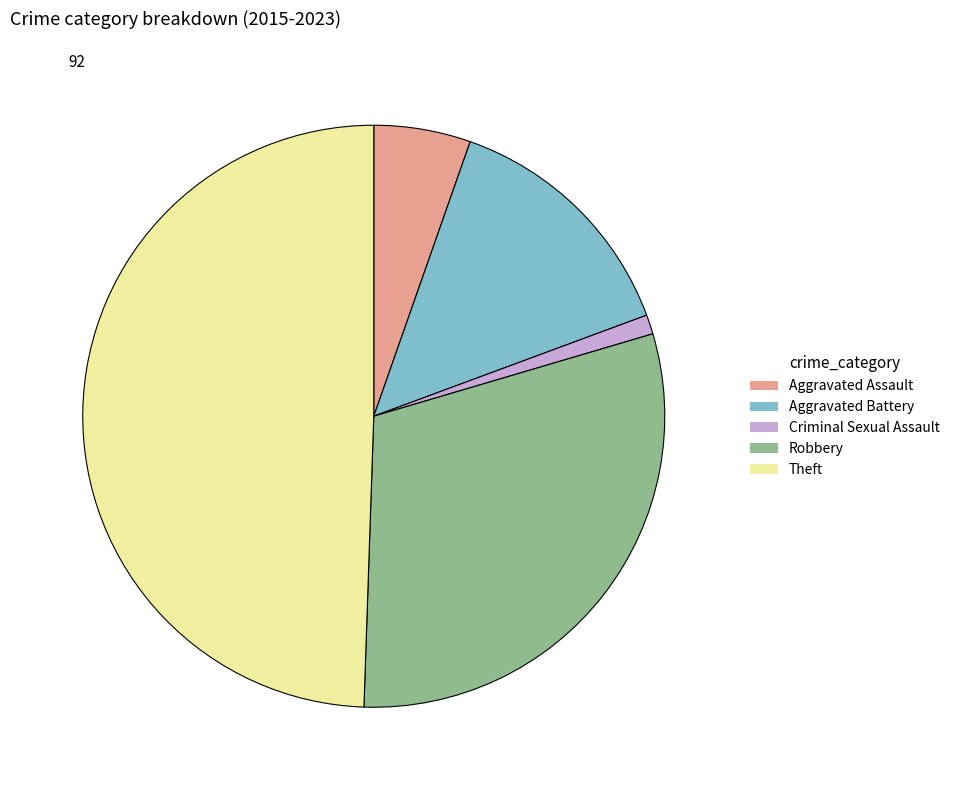

Which category has the smallest portion of the pie?

Criminal Sexual Assault